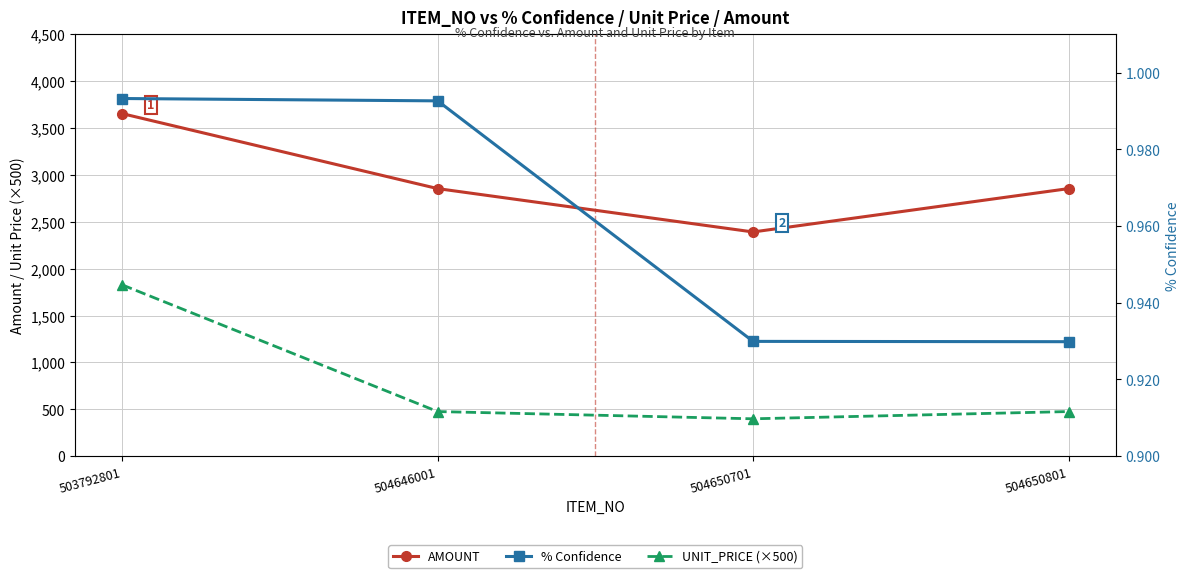

Which series has the largest range (max minus min)?

UNIT_PRICE (×500)